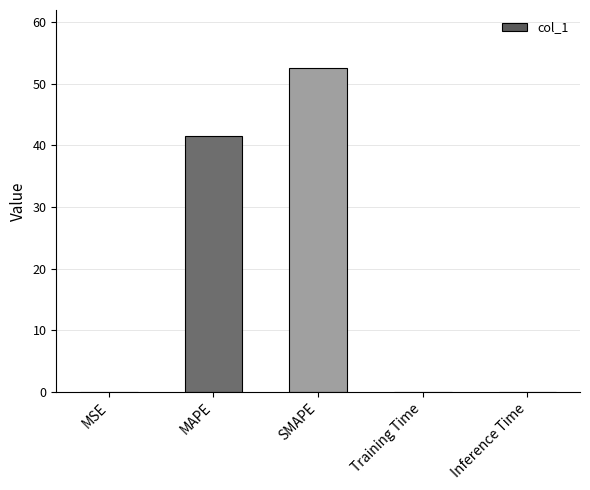

What is the average value?

18.8